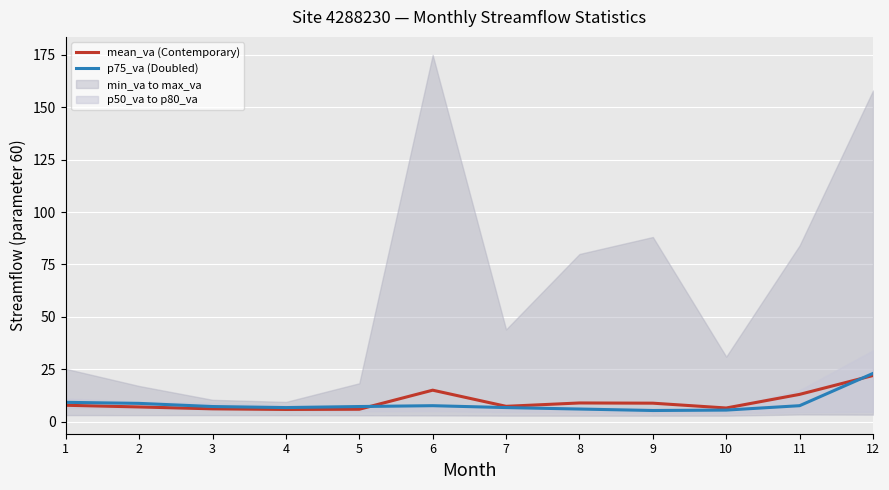

Which category has the lowest value in the p75_va series?

9